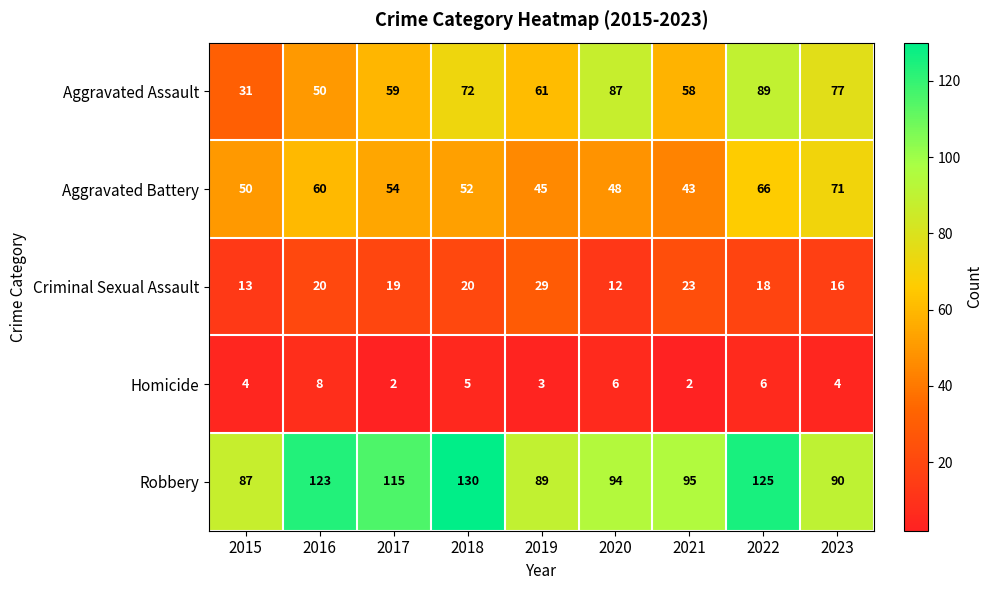

True or false: Aggravated Battery has a value of 97 at 2017.

False